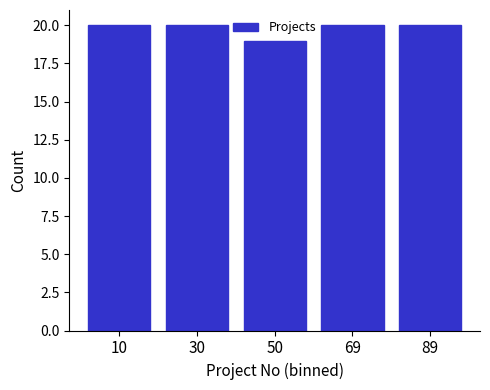

Reading left to right, transcribe this chart: for each bar, give the range it covers on the x-axis and its height. Neither the bar edges nor the heights are printed on the chart, so give them approximately, as read against the axes.

1.0 to 20.6: 20
20.6 to 40.2: 20
40.2 to 59.8: 19
59.8 to 79.4: 20
79.4 to 99.0: 20